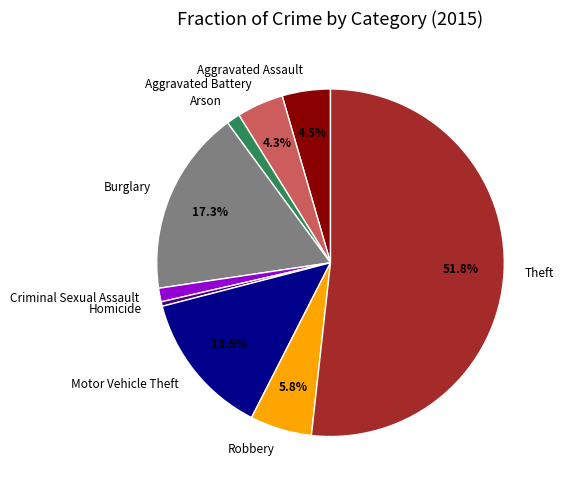

Which has a higher value, Aggravated Battery or Arson?

Aggravated Battery